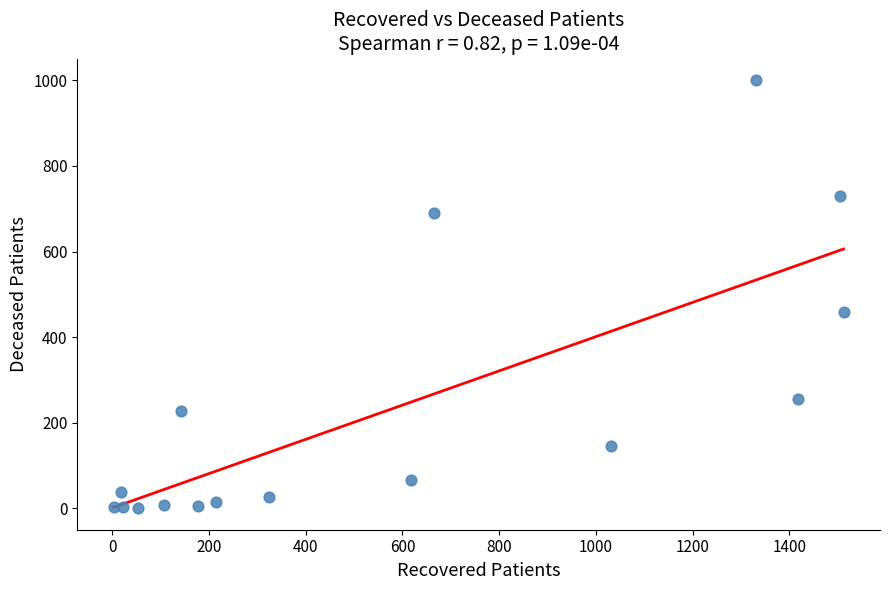

What Y value in the scatter plot is closest to 500?

459